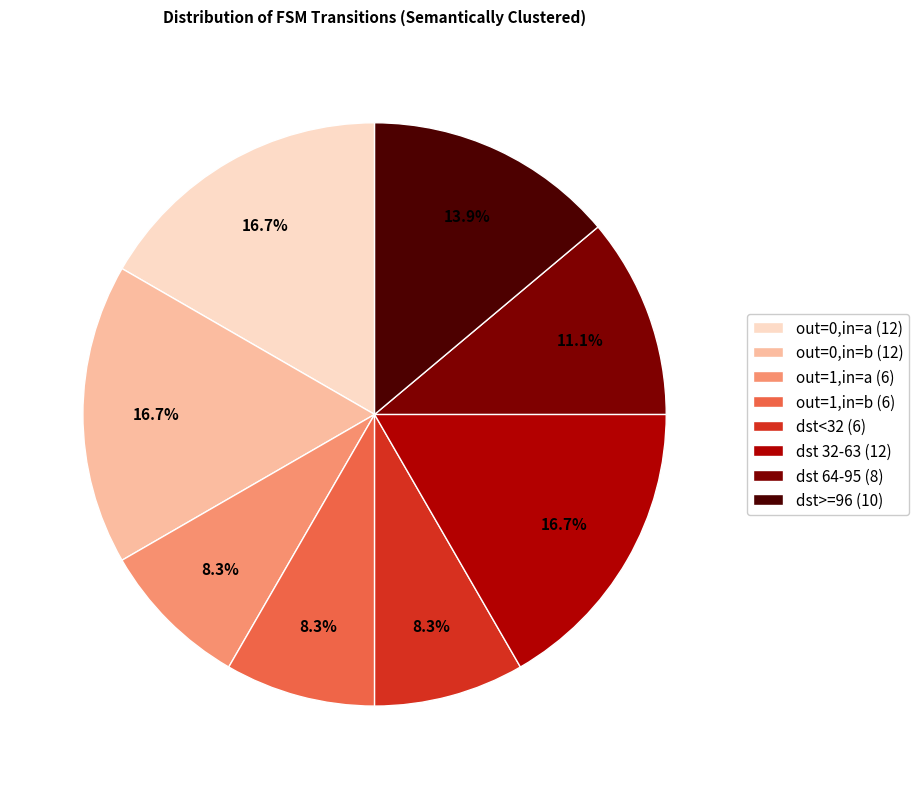

Combined, do out=0,in=b (12) and dst>=96 (10) account for over 50%?

No